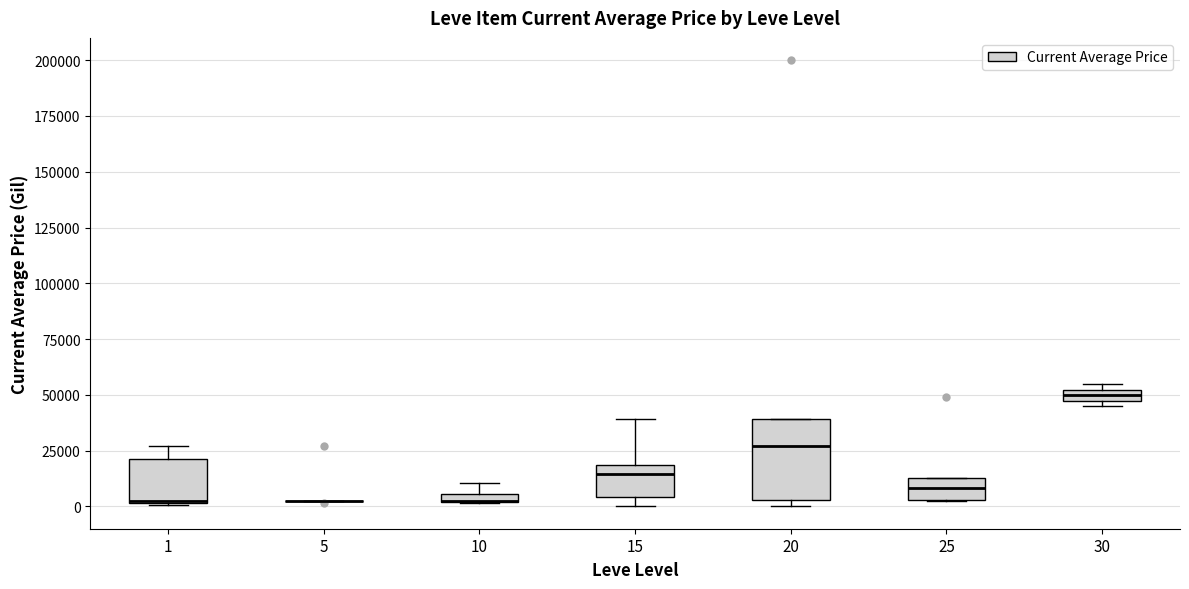

Where does the upper whisker of the box at x = 15 end on the y-axis? The values are not printed on the chart, so give them approximately, as read against the axis.

40000